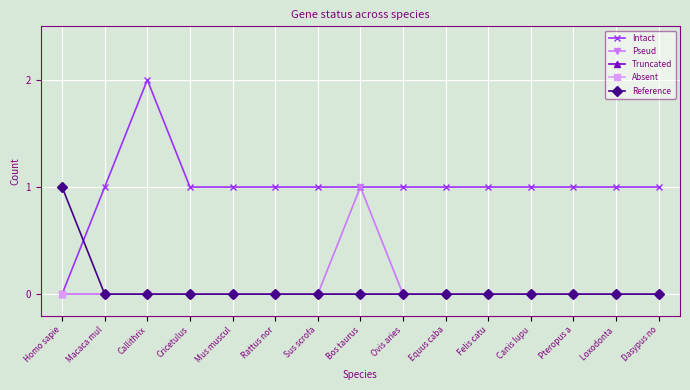

True or false: Absent and Intact cross at least once.

False